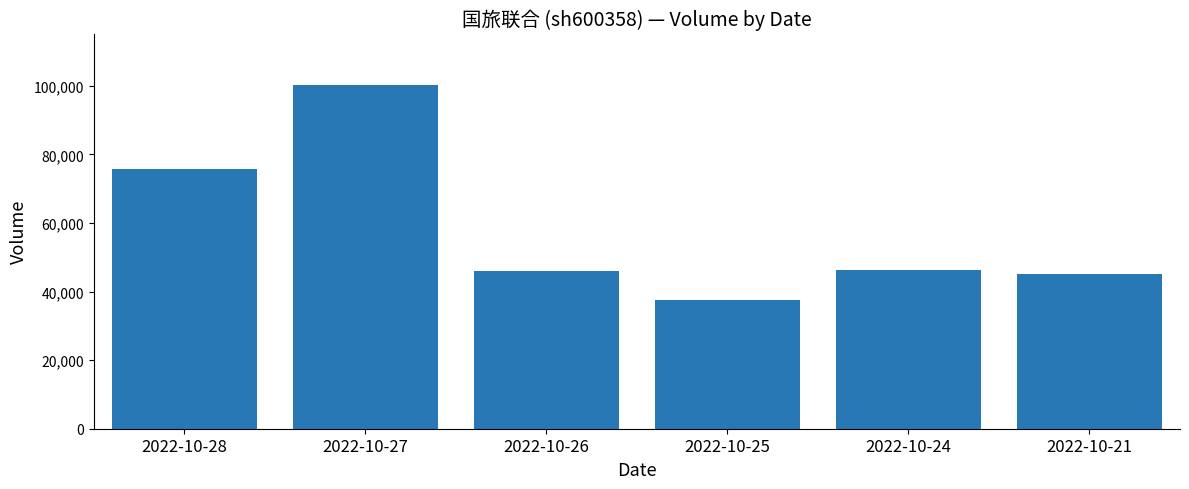

At which label is the value closest to 68845?

2022-10-28